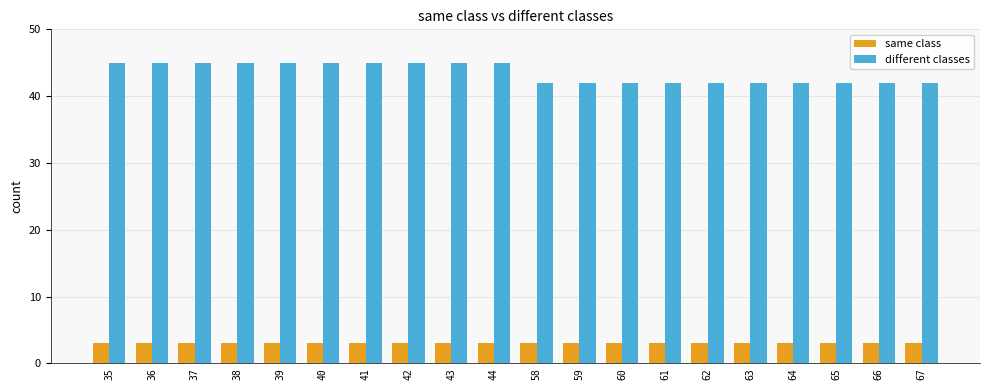

At 67, list the series in order from largest to smallest.

different classes, same class